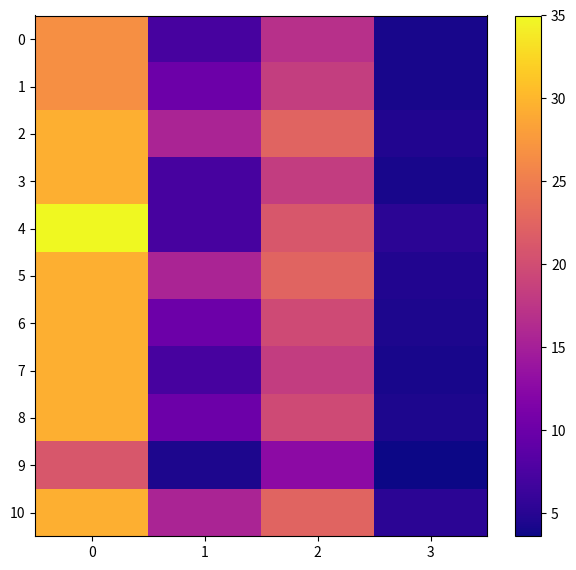

How many categories are shown in the chart?

4